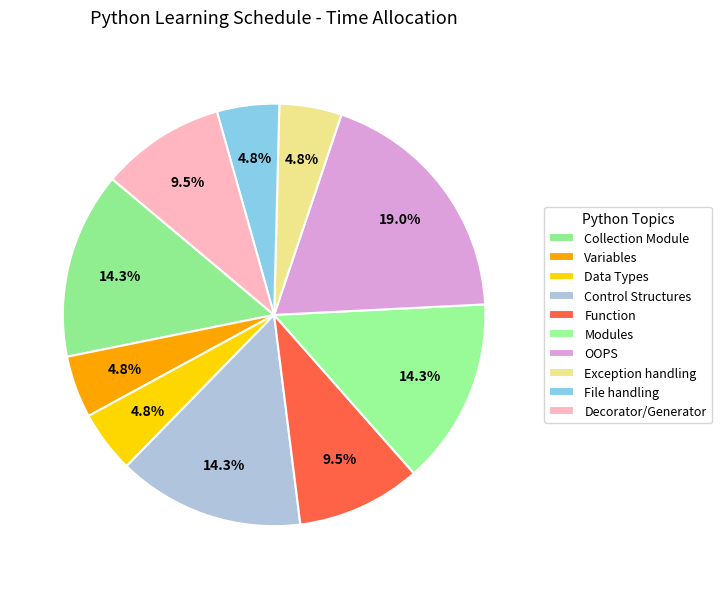

Combined, do Collection Module and File handling account for over 50%?

No